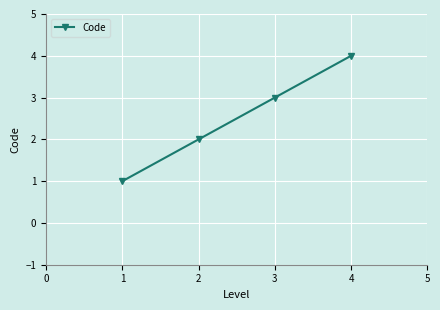

Which category has the highest value across all series?

4